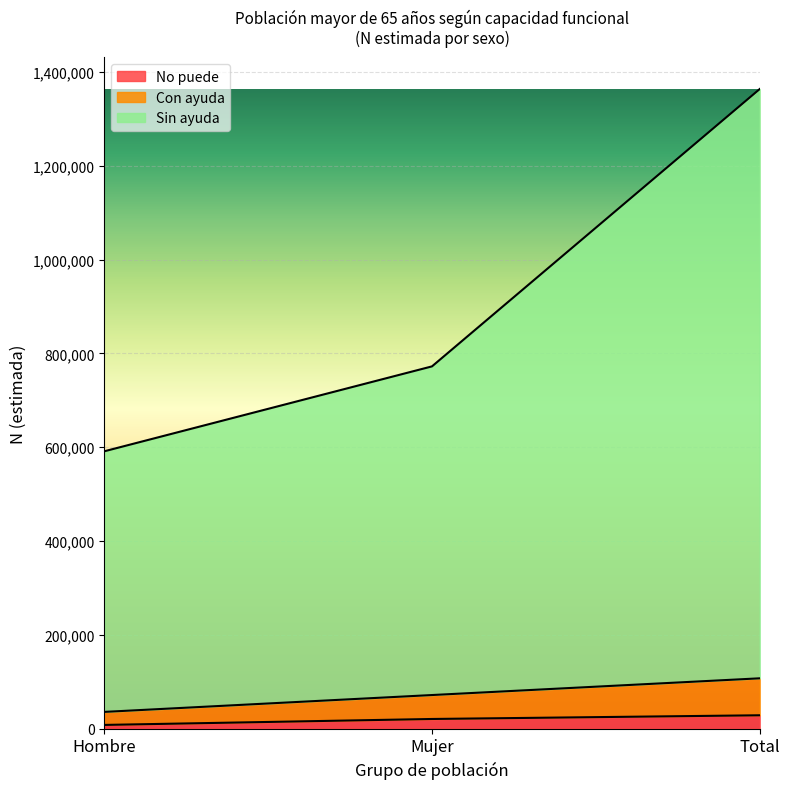

At which category is the sum across all series the highest?

Total